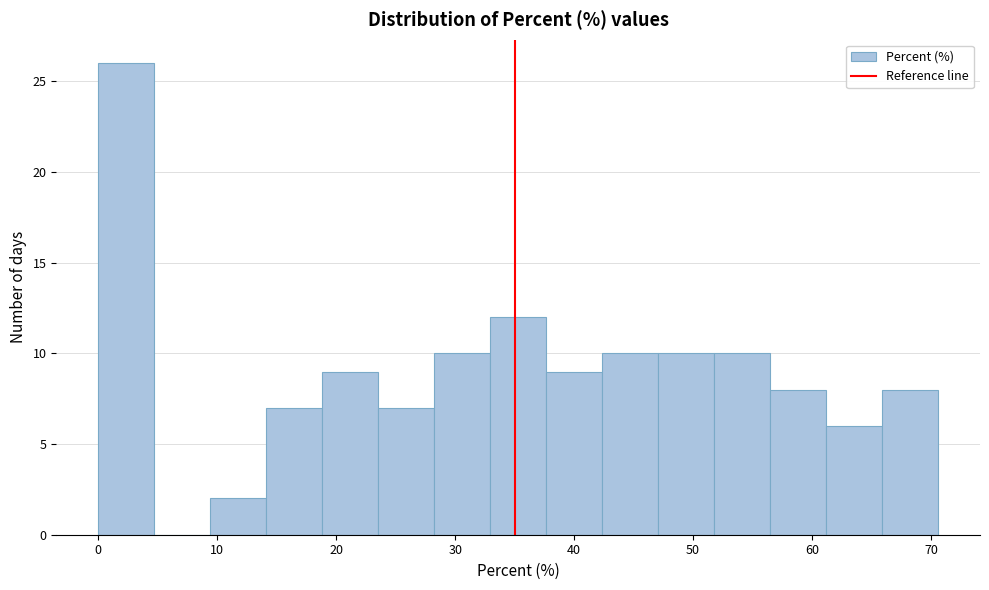

Which range on the x-axis has the tallest bar?

0 to 5